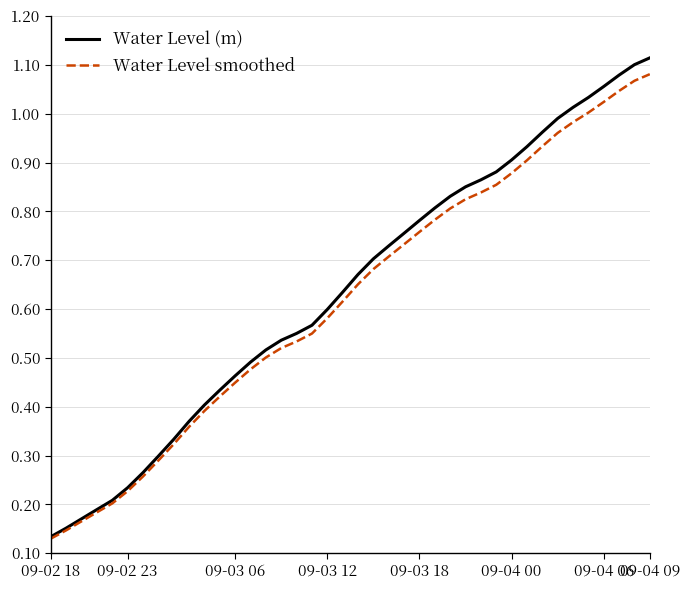

True or false: Water Level smoothed has more than 1 points higher than both neighbors.

False